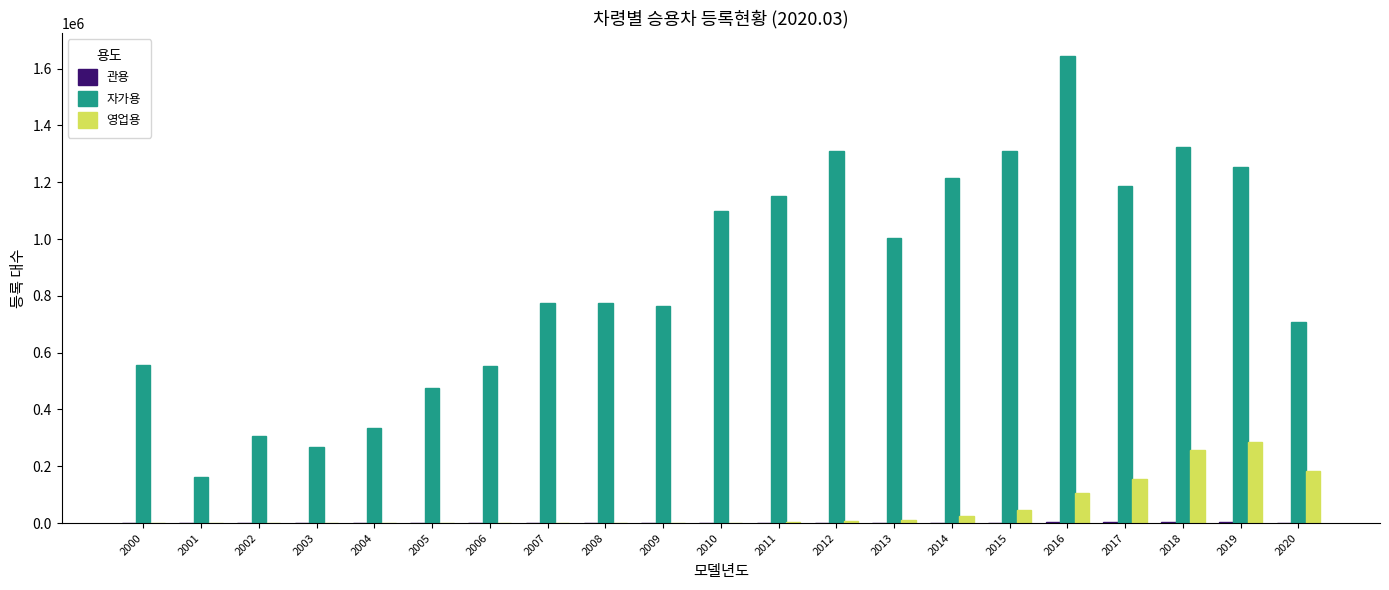

Is the value of 영업용 at 2014 greater than the value of 자가용 at 2007?

No